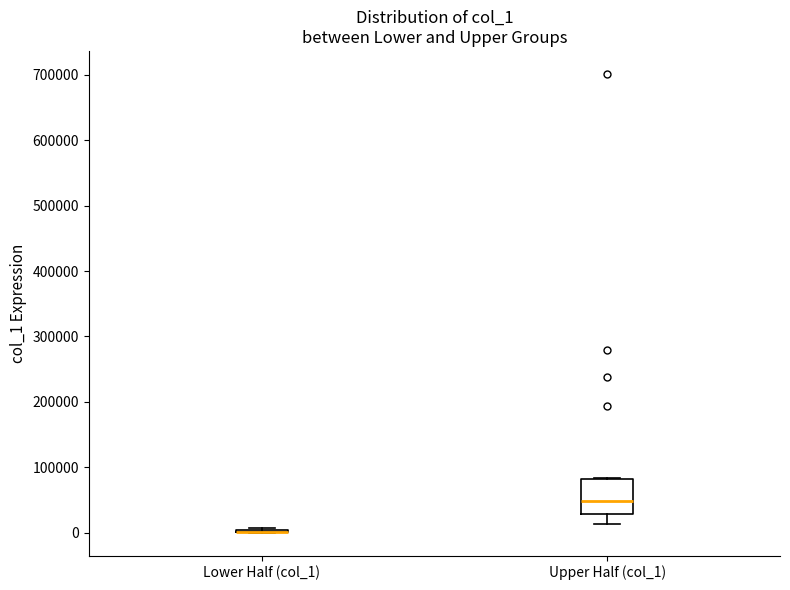

Reading left to right, read every box against the y-axis: the position of its median line, the range the box covers, and the ends of its whiskers. The values are not printed on the chart, so give them approximately, as read against the axis.

Lower Half (col_1): box collapsed to a line at 0, whiskers 0 to 10000
Upper Half (col_1): median 50000, box 30000 to 80000, whiskers 10000 to 80000